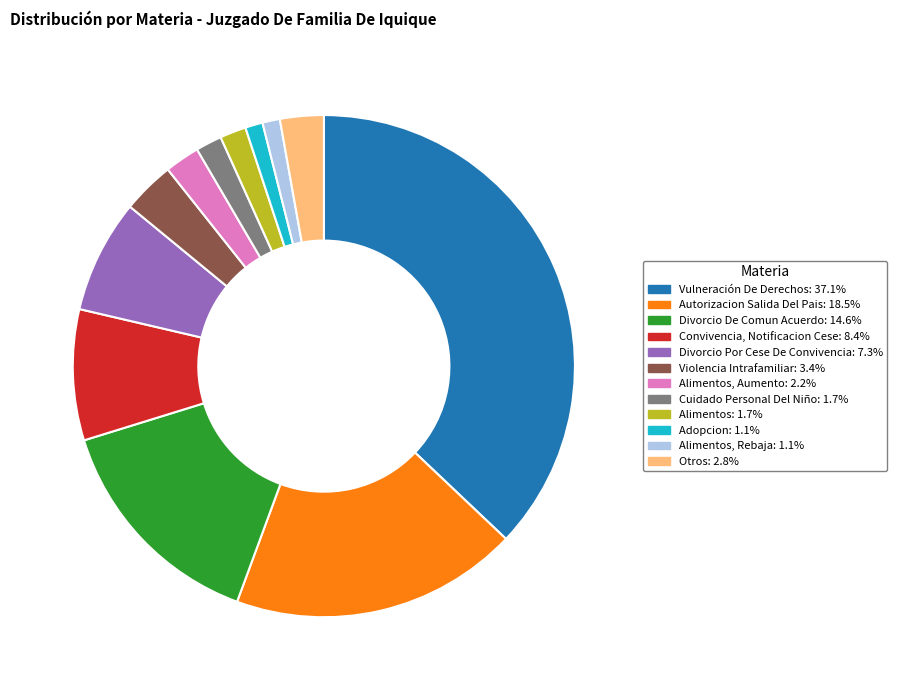

Is there any slice that represents more than half of the pie?

No